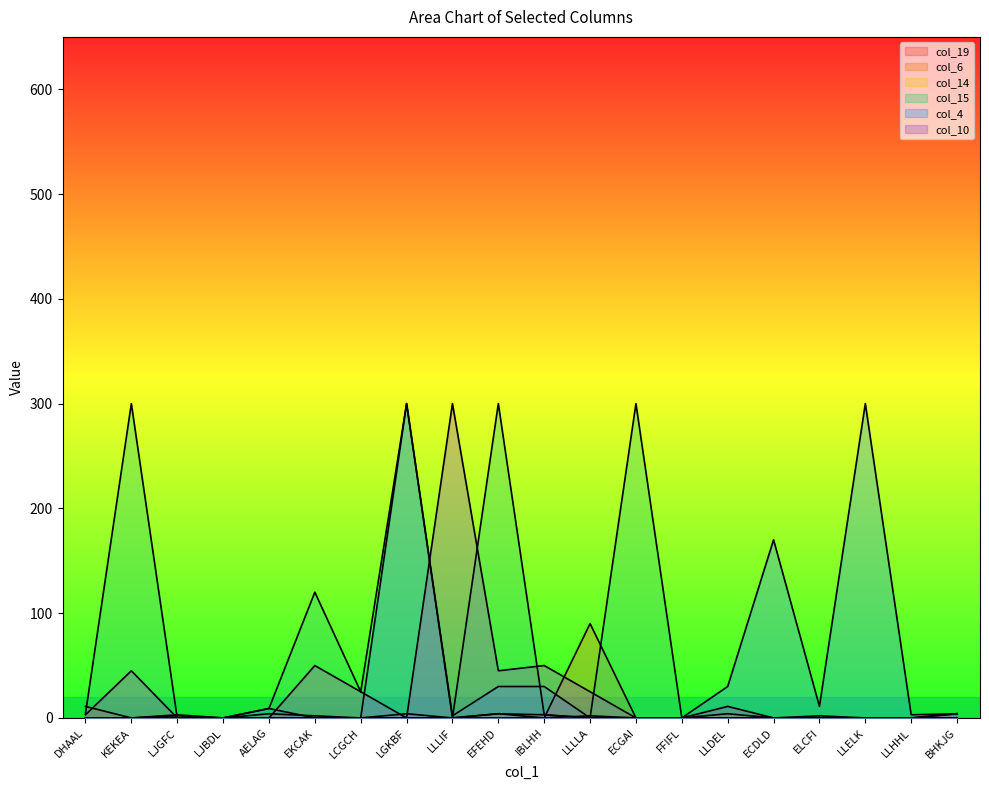

What is the label of the 2nd point from the left?

KEKEA